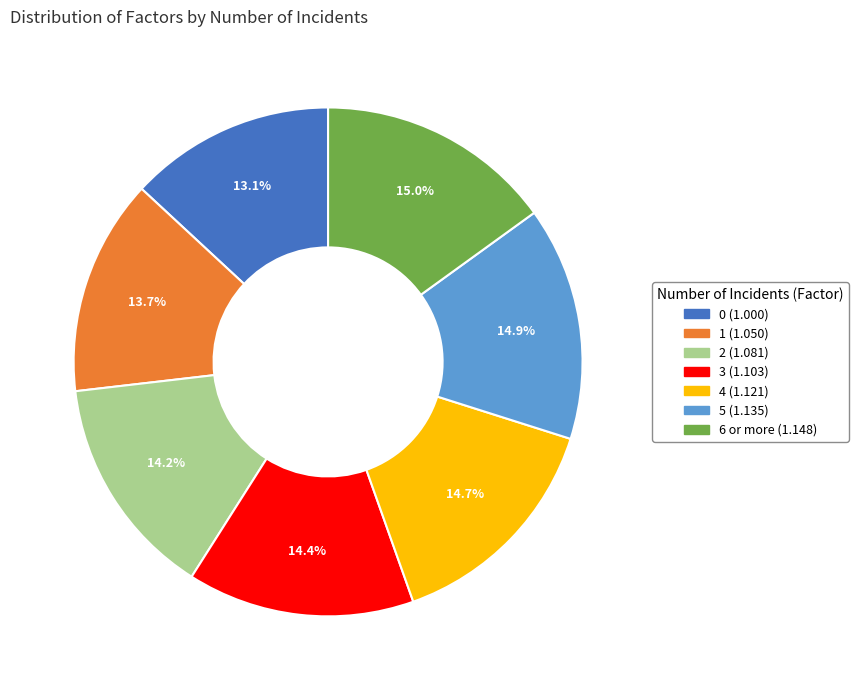

Is 6 or more the majority of the pie?

No